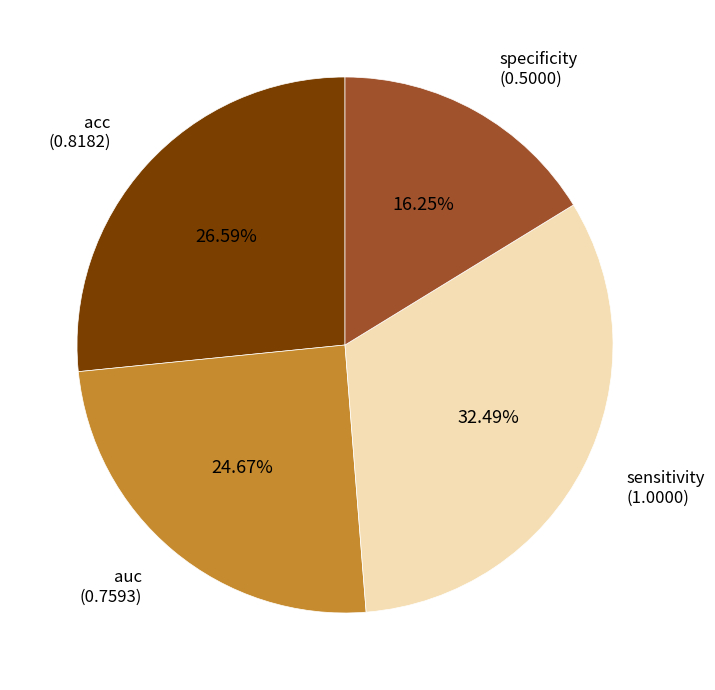

Does any single category account for the majority?

No